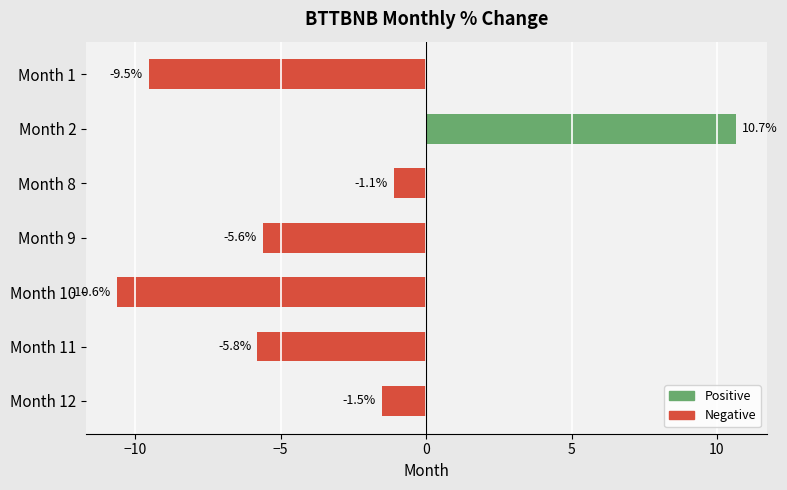

Reading top to bottom, transcribe all the data shown in this chart.

Month 1=-9.5	Month 2=10.7	Month 8=-1.1	Month 9=-5.6	Month 10=-10.6	Month 11=-5.8	Month 12=-1.5